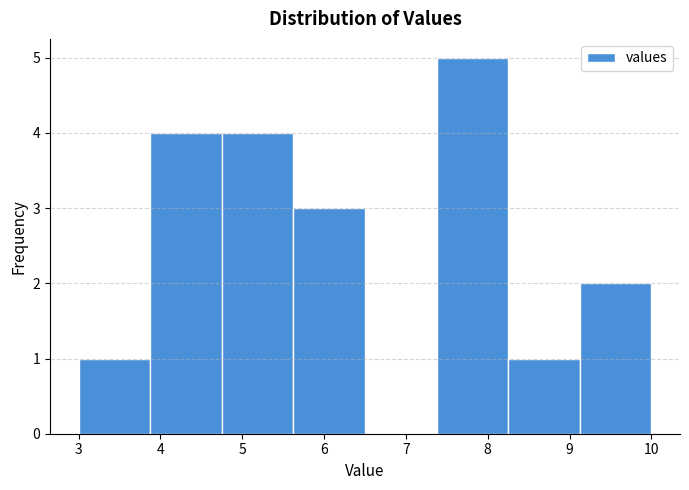

Reading left to right, list every bar in this chart as the range it spans on the x-axis followed by its height. Neither the bar edges nor the heights are printed on the chart, so give them approximately, as read against the axes.

3.0 to 3.9: 1
3.9 to 4.8: 4
4.8 to 5.6: 4
5.6 to 6.5: 3
6.5 to 7.4: 0
7.4 to 8.3: 5
8.3 to 9.1: 1
9.1 to 10.0: 2